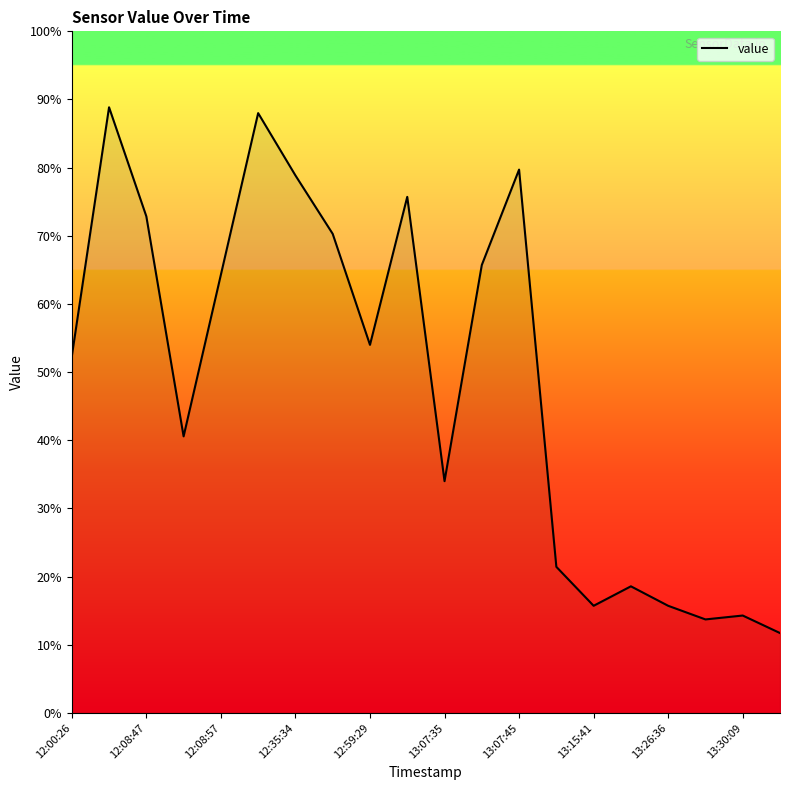

Does the chart display data point markers on the line(s)?

No